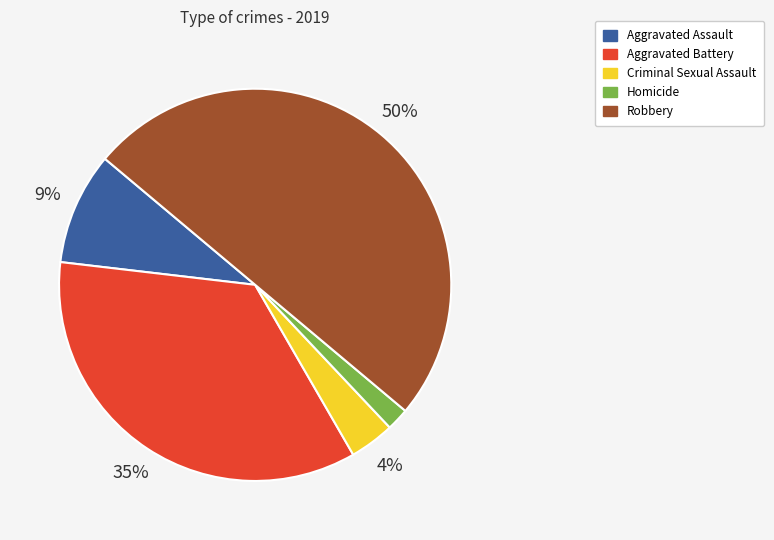

Which category has the biggest portion of the pie?

Robbery